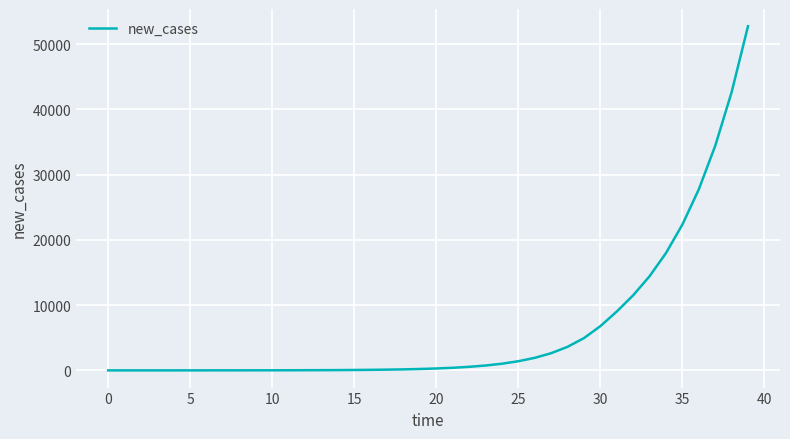

What is the maximum value shown in the chart?

52731.4